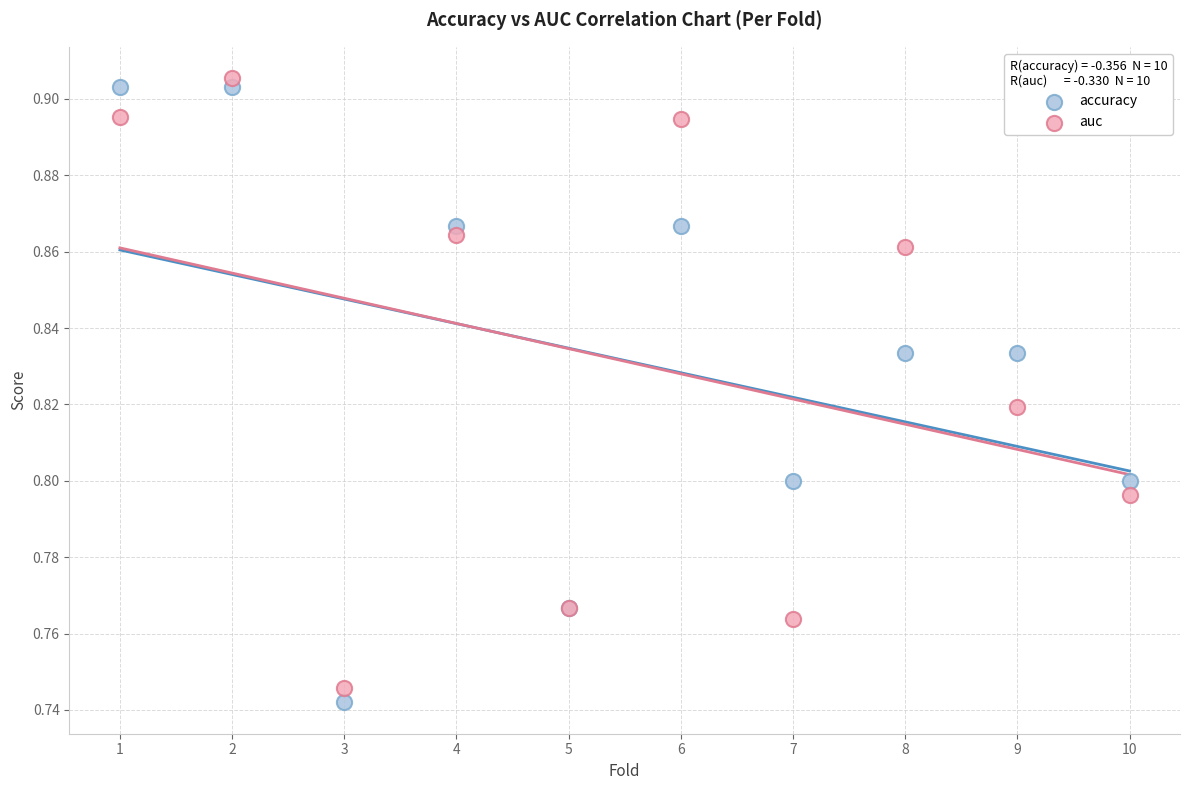

Which series reaches the minimum Y coordinate?

accuracy